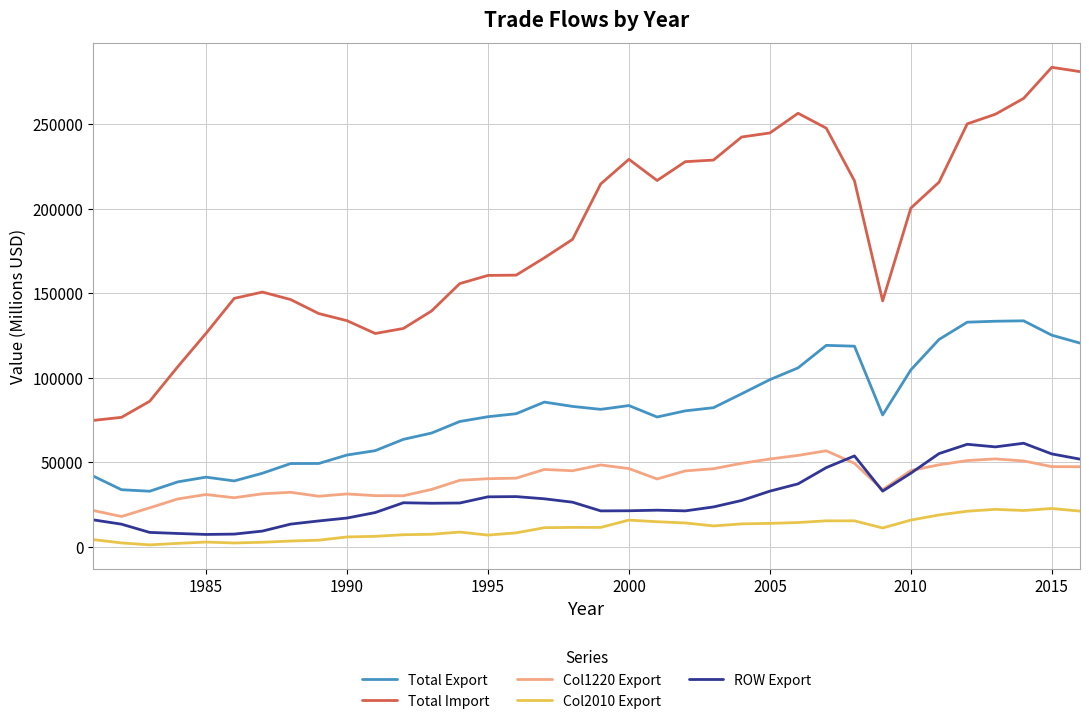

Which series has the largest range (max minus min)?

Total Import